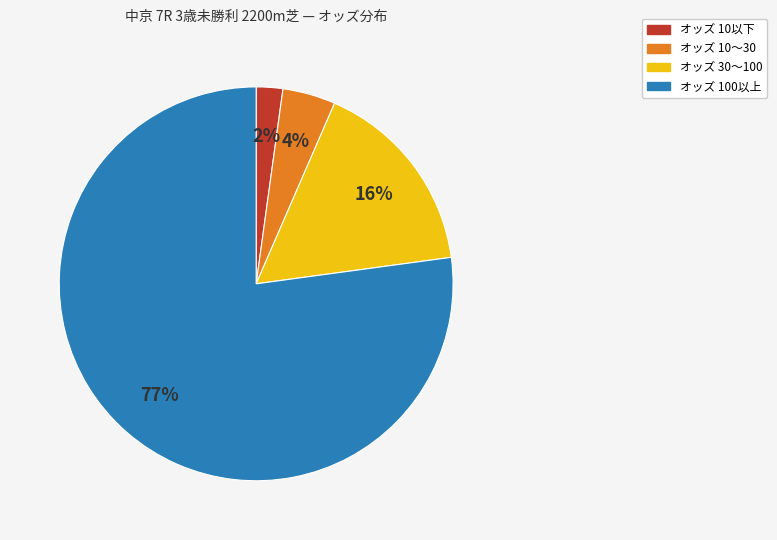

Is there a majority slice in this chart?

Yes